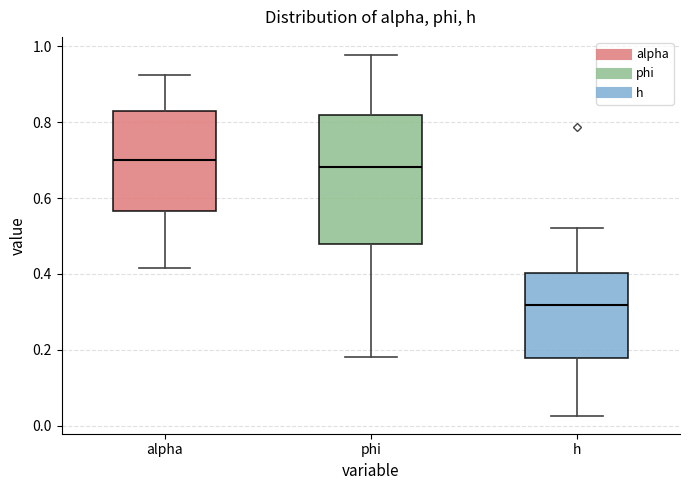

Reading left to right, transcribe this box plot: for each box, give where its median line is, the range the box spans, and where its two whiskers end, as read against the y-axis. The values are not printed on the chart, so give them approximately, as read against the axis.

alpha: median 0.70, box 0.56 to 0.84, whiskers 0.42 to 0.92
phi: median 0.68, box 0.48 to 0.82, whiskers 0.18 to 0.98
h: median 0.32, box 0.18 to 0.40, whiskers 0.02 to 0.52